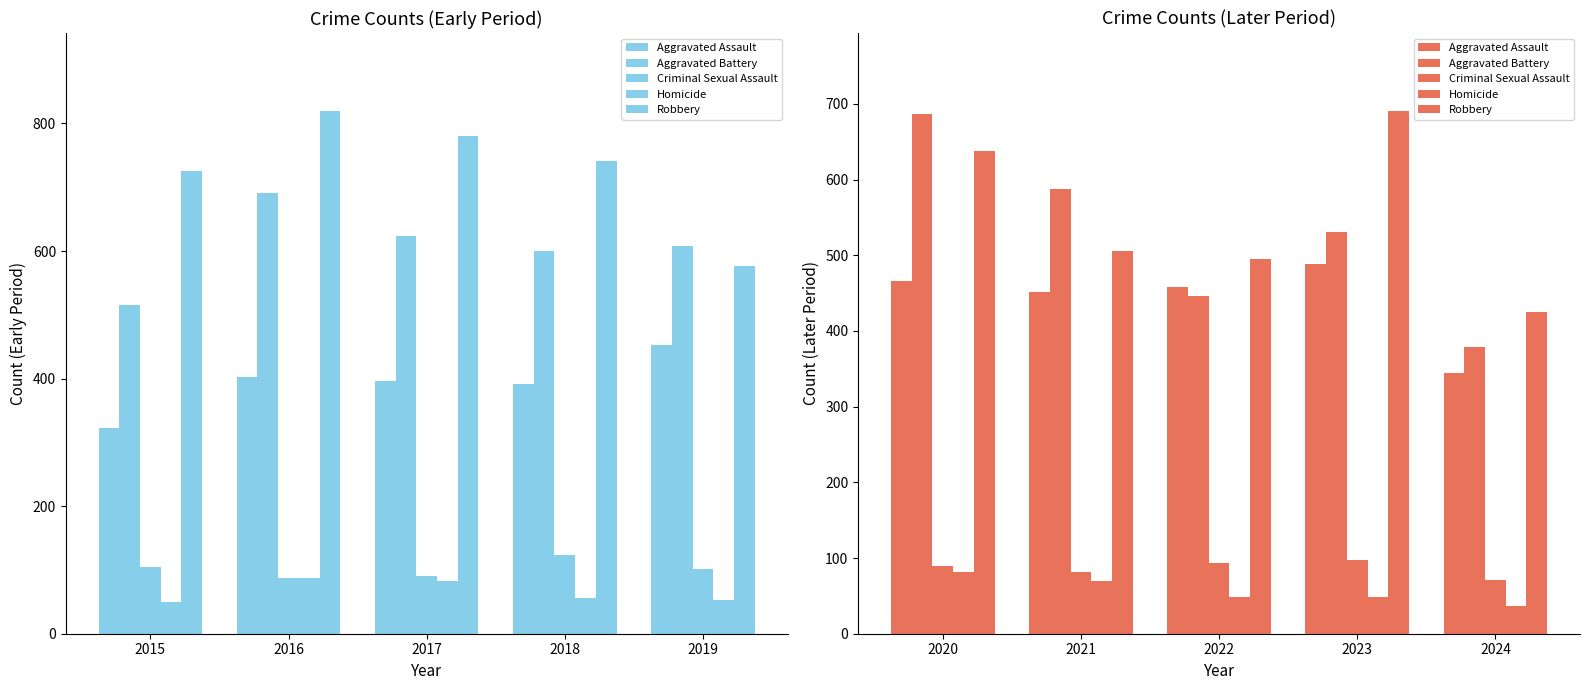

How many series are shown in this chart?

5